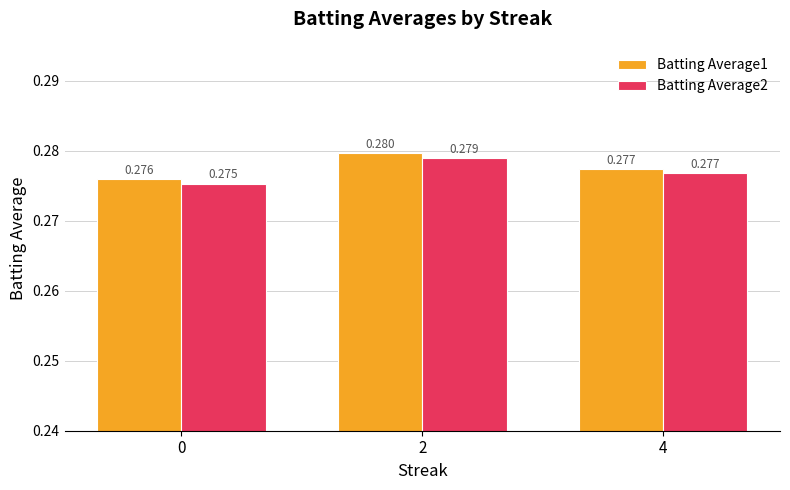

Is the value of Batting Average2 at 2 greater than the value of Batting Average1 at 4?

Yes